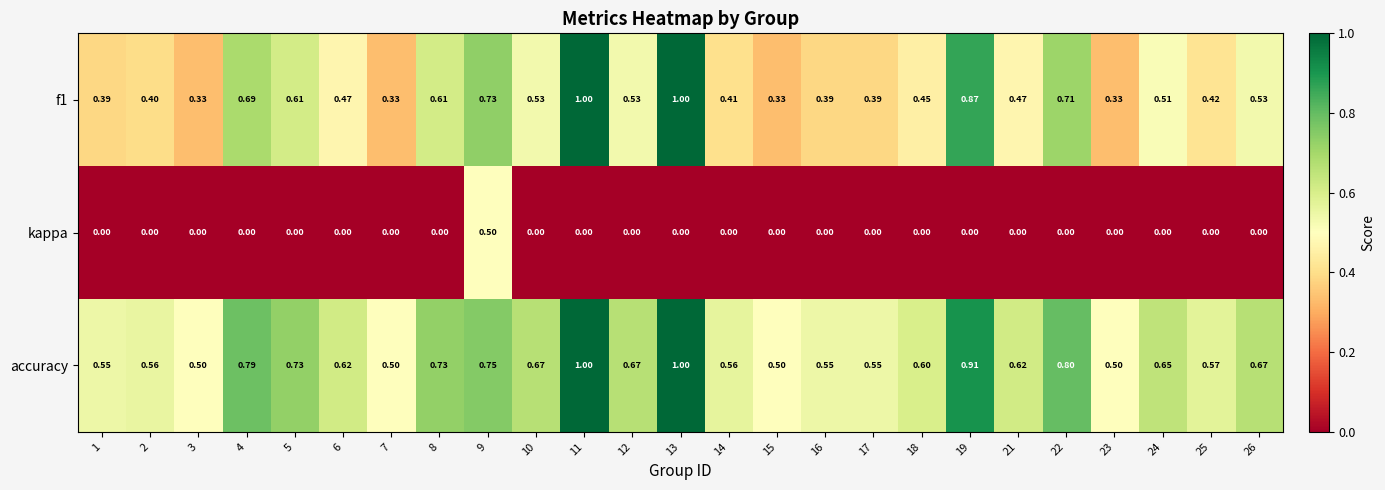

Is the value of accuracy at 6 greater than the value of f1 at 2?

Yes